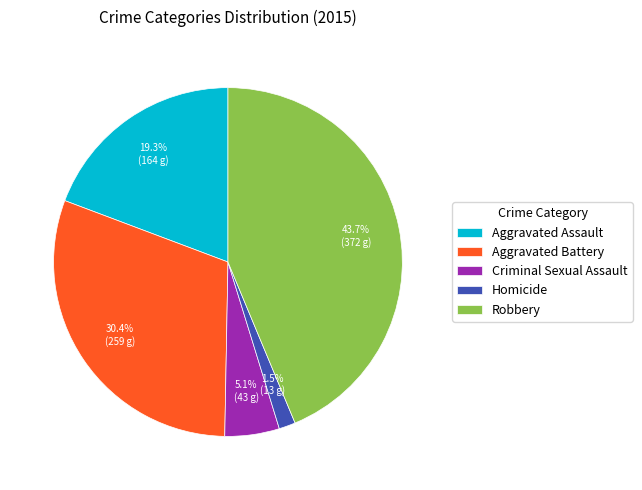

To the nearest percent, what is the difference between the Aggravated Battery and Criminal Sexual Assault slice percentages?

25%